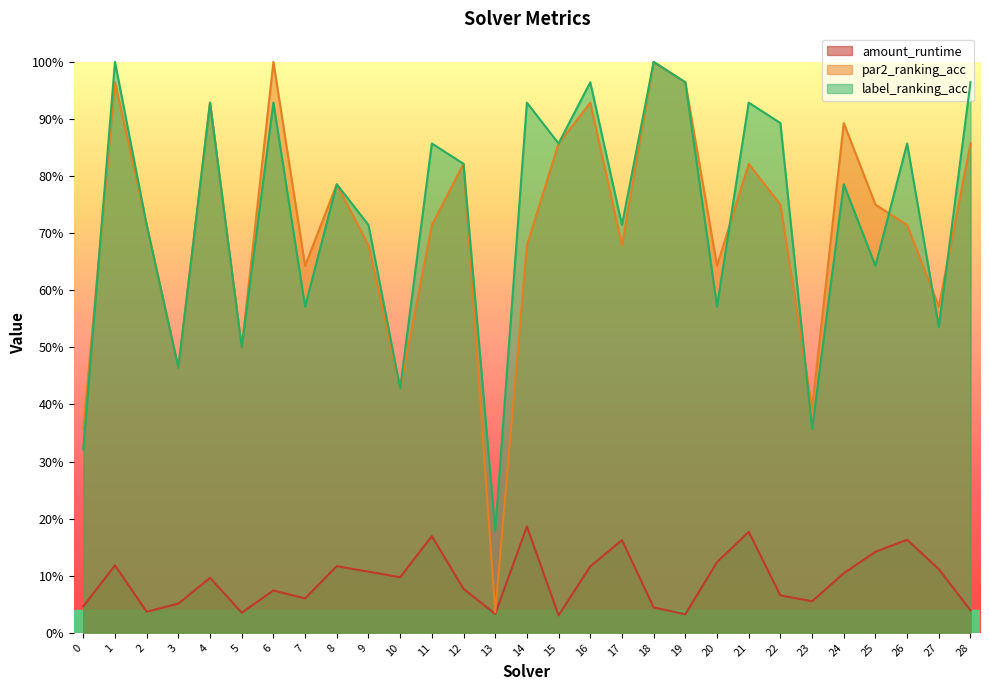

The value of label_ranking_acc at 2 is 0.7. True or false?

True